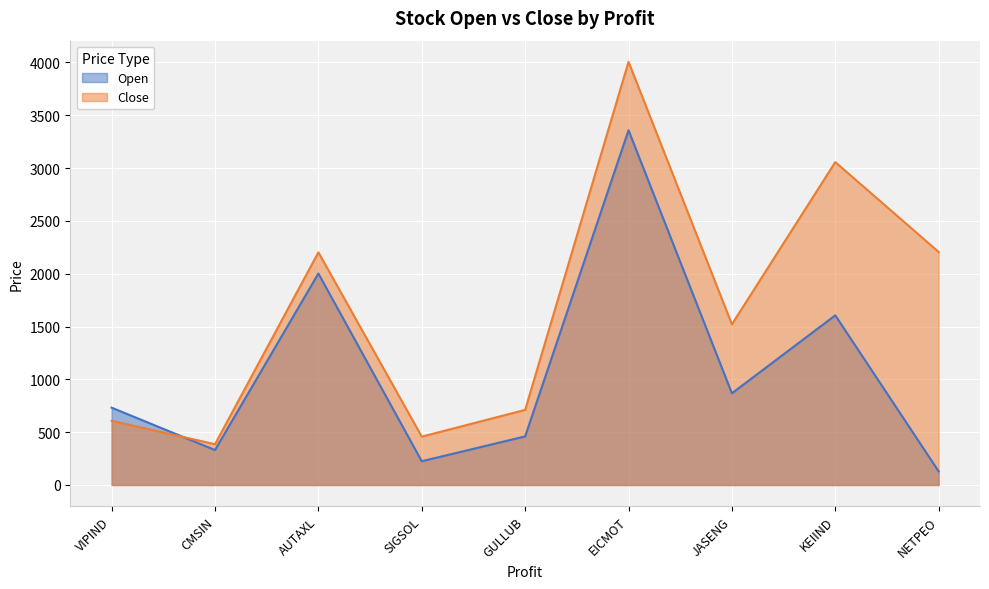

What is the approximate value of Open at GULLUB?

460.0